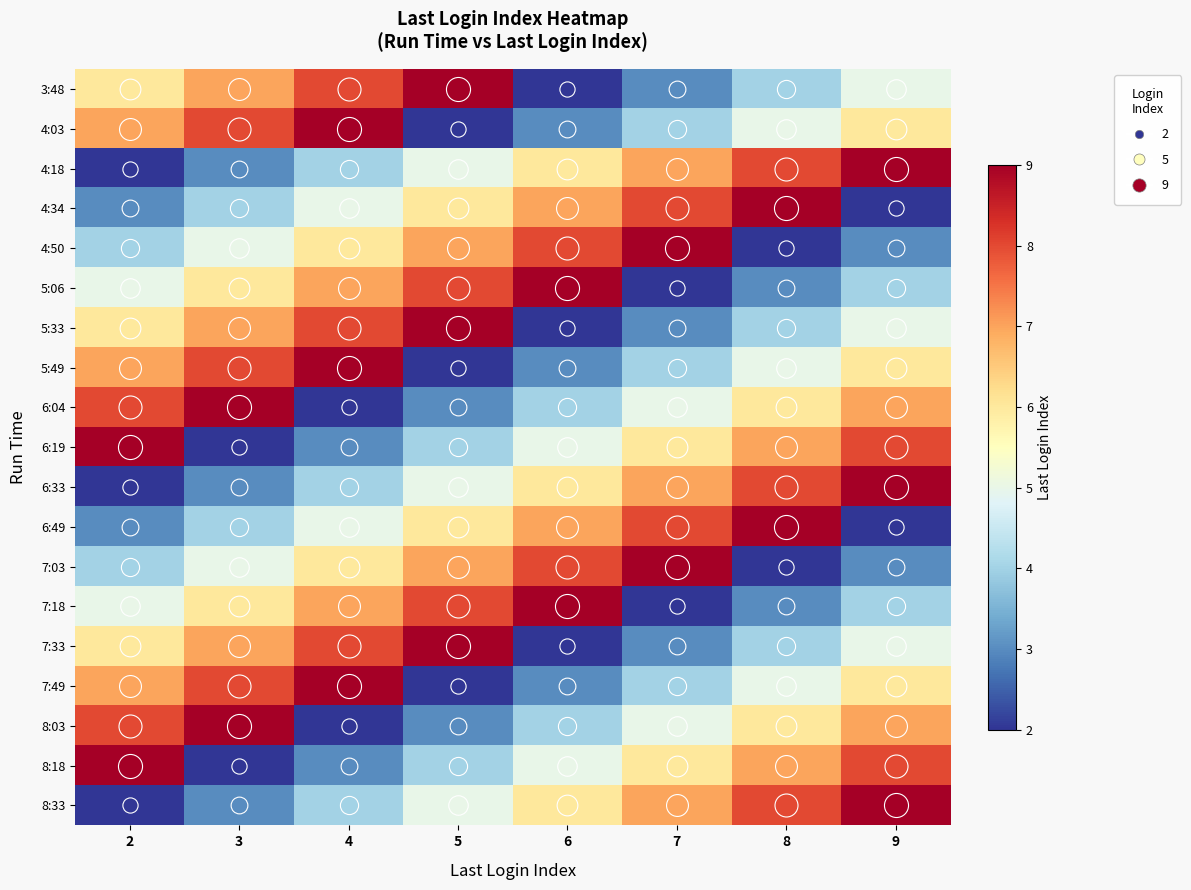

What is the smallest value displayed?

2